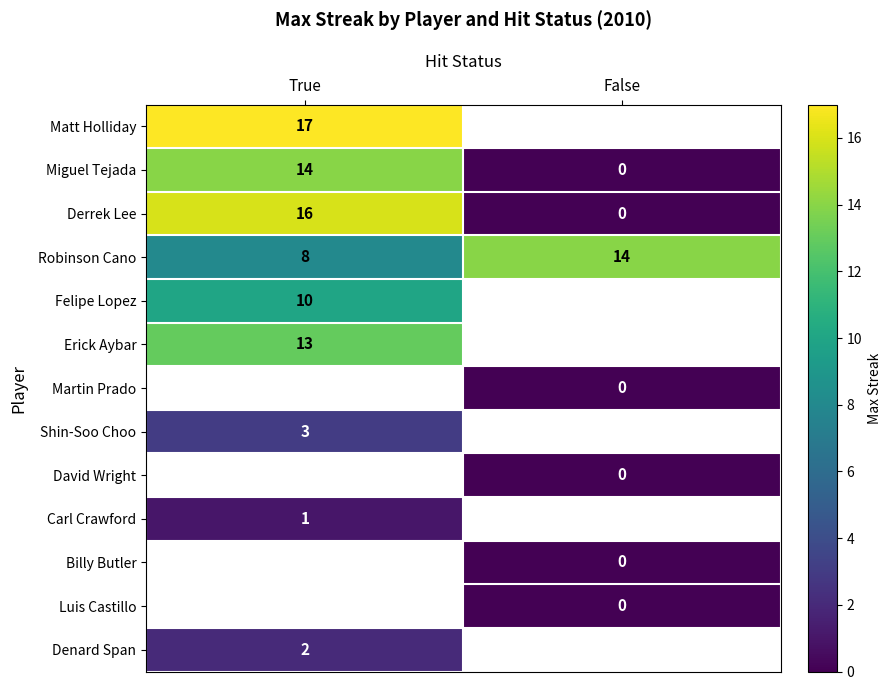

The Felipe Lopez series shows 10 at True. True or false?

True